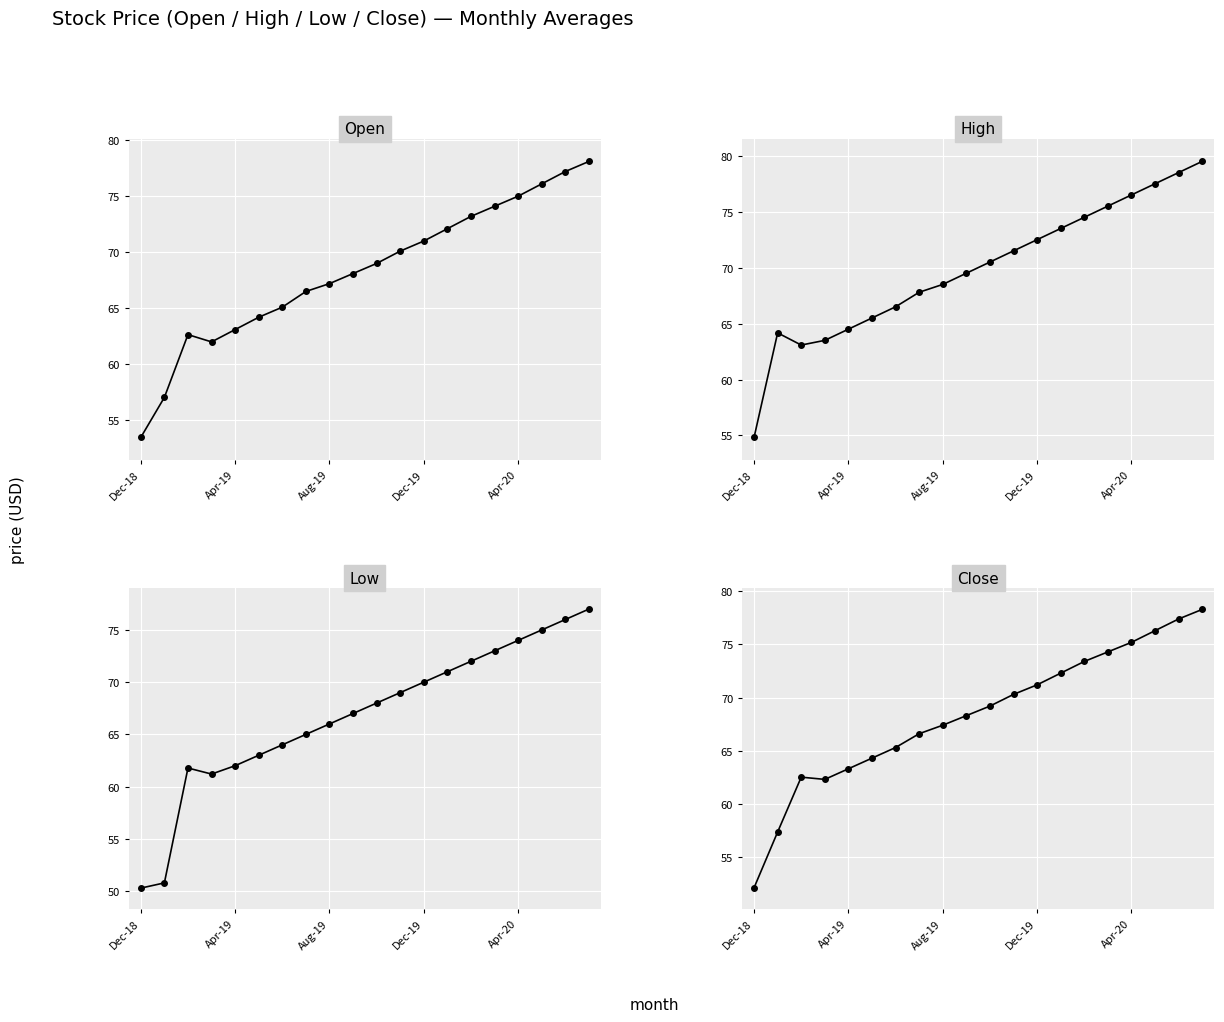

True or false: low and open cross at least once.

False